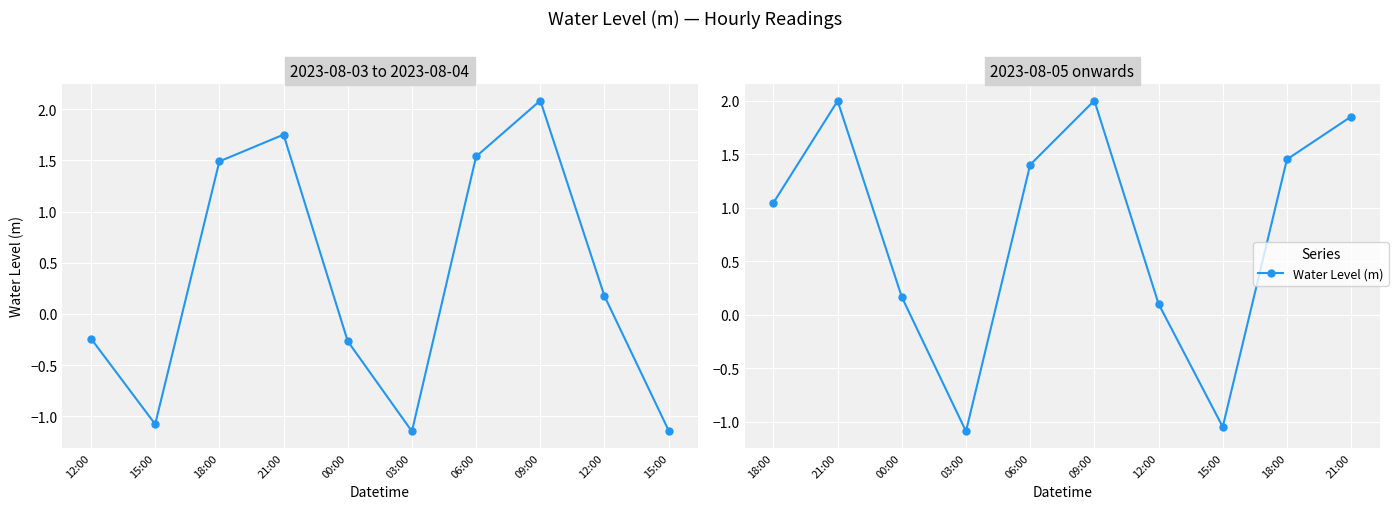

What is the value of the 8th point from the left?

-1.1